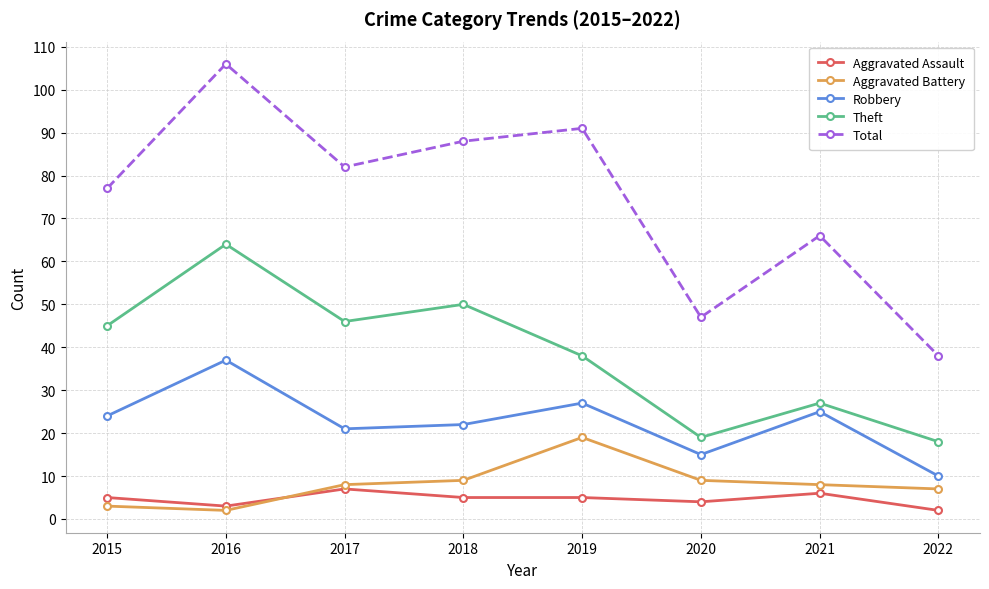

How many data points does each series have?

8